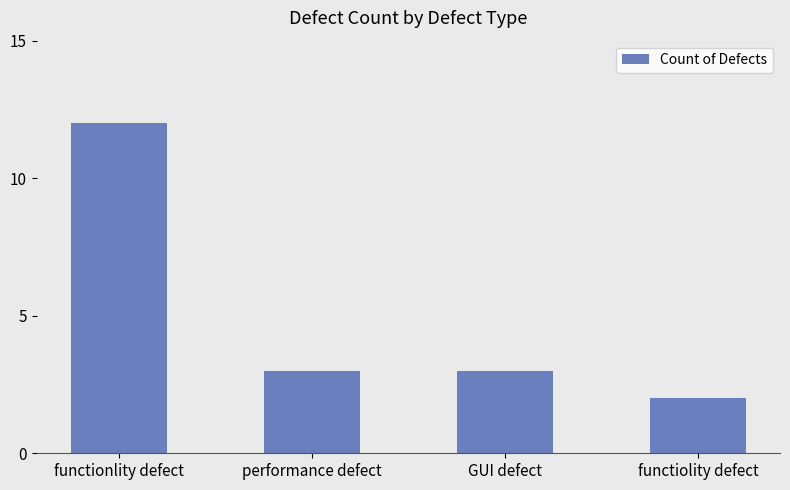

What is the change in value from functionlity defect to GUI defect?

-9